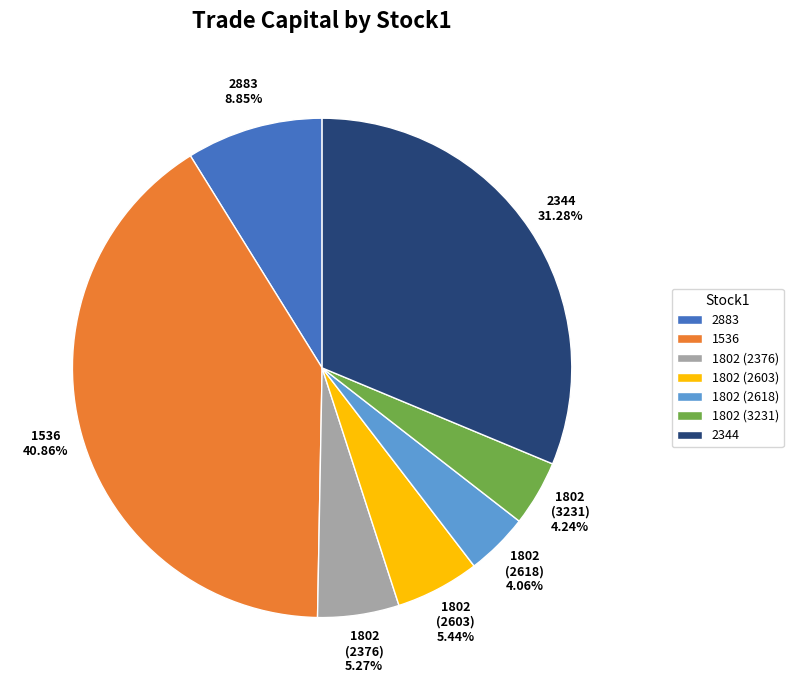

Count the number of slices in the pie.

7